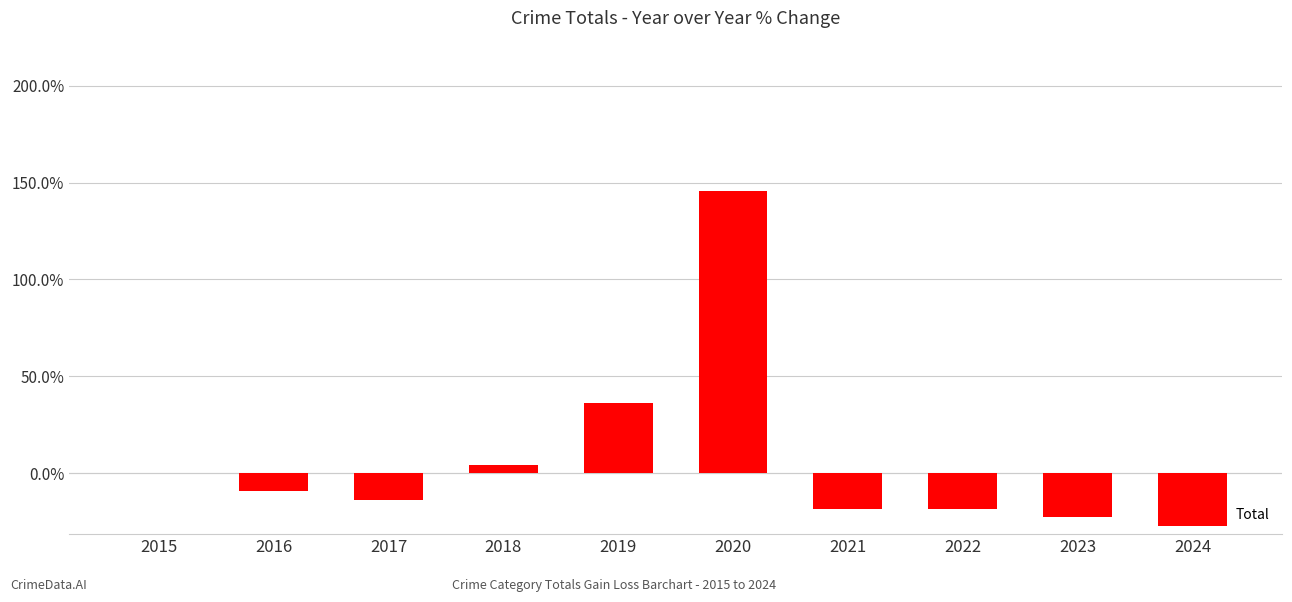

What is the maximum value shown in the chart?

145.5